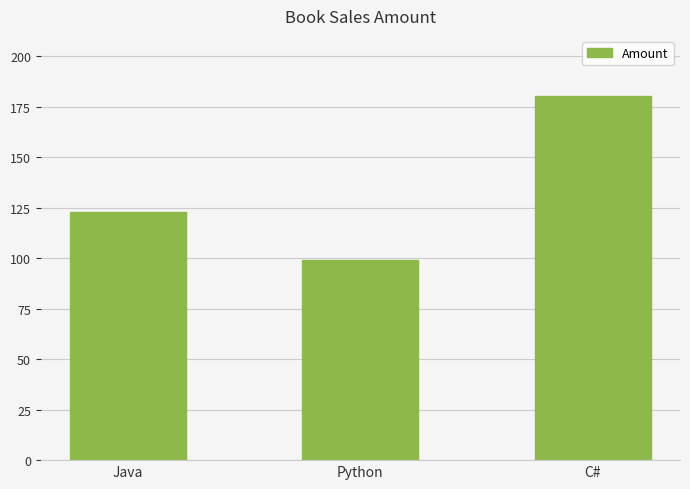

What is the label of the 1st bar from the right?

C#